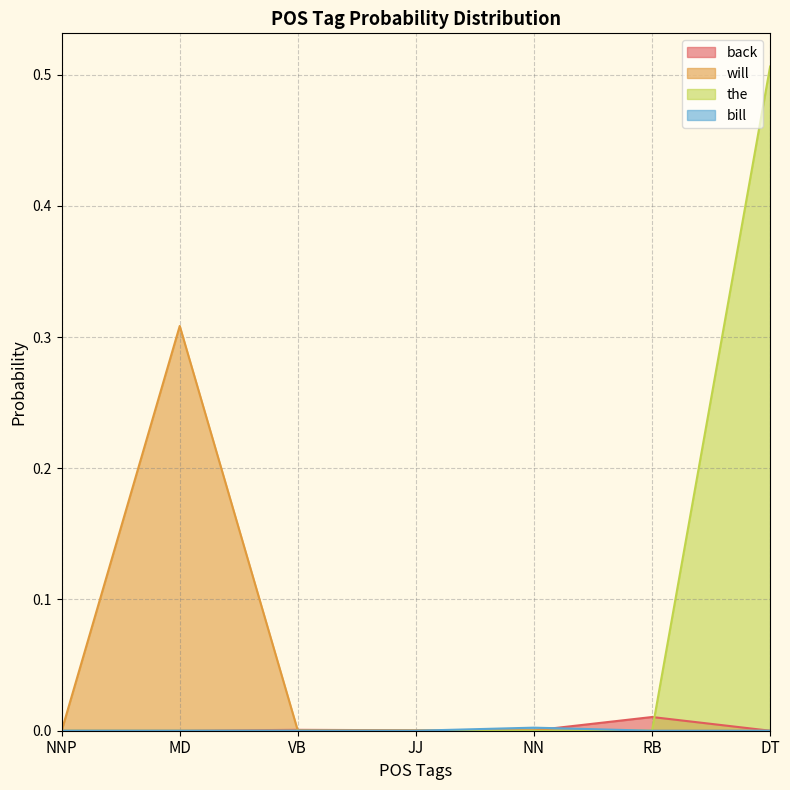

How many intersections are there between will and back?

1